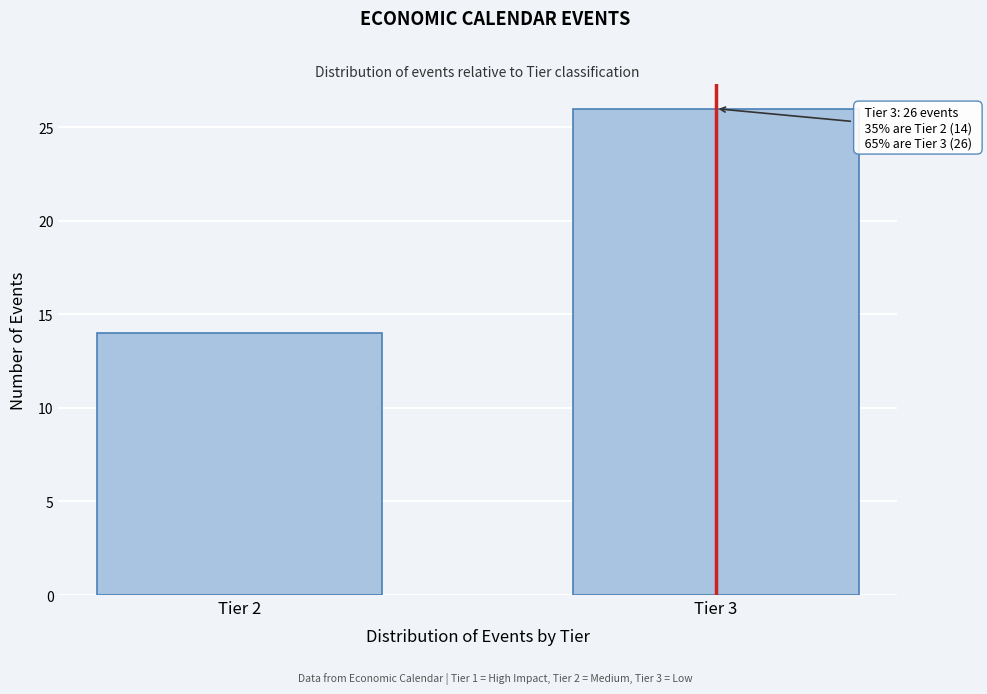

Reading right to left, transcribe all the data shown in this chart.

26	14